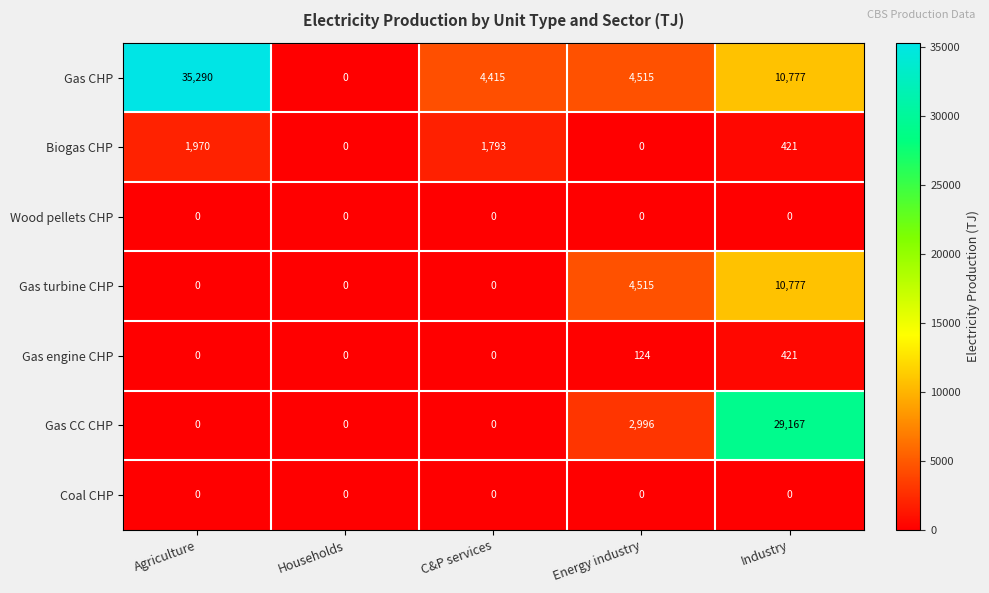

How many series are shown in this chart?

7